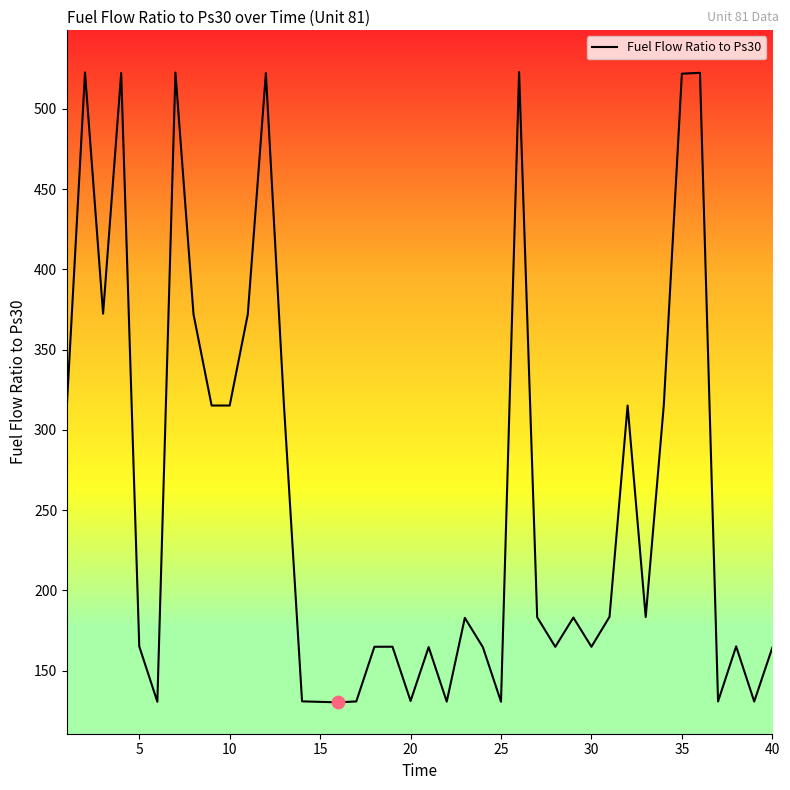

What is the maximum value shown in the chart?

523.0